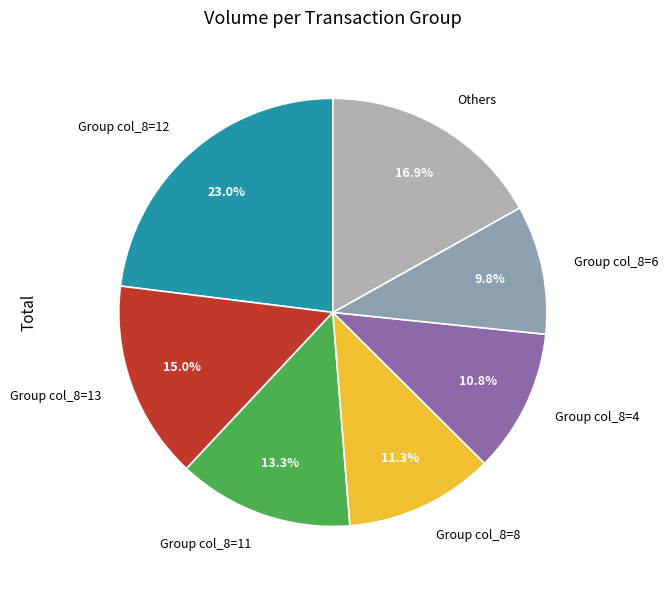

Approximately how many times larger is the value at Others compared to Group col_8=6?

1.7